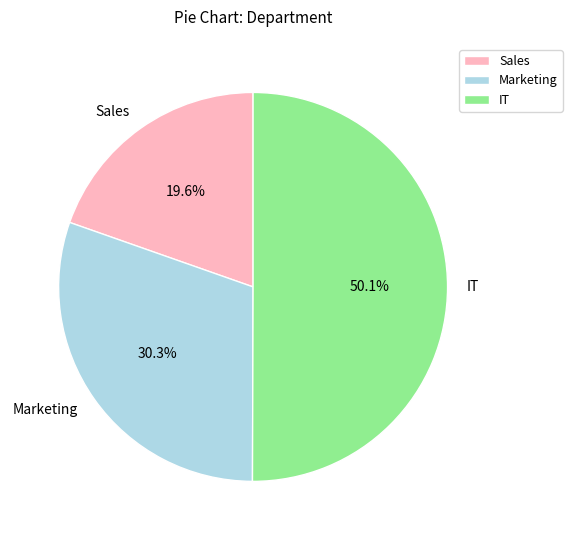

To the nearest percent, what is the difference between the Marketing and IT slice percentages?

20%